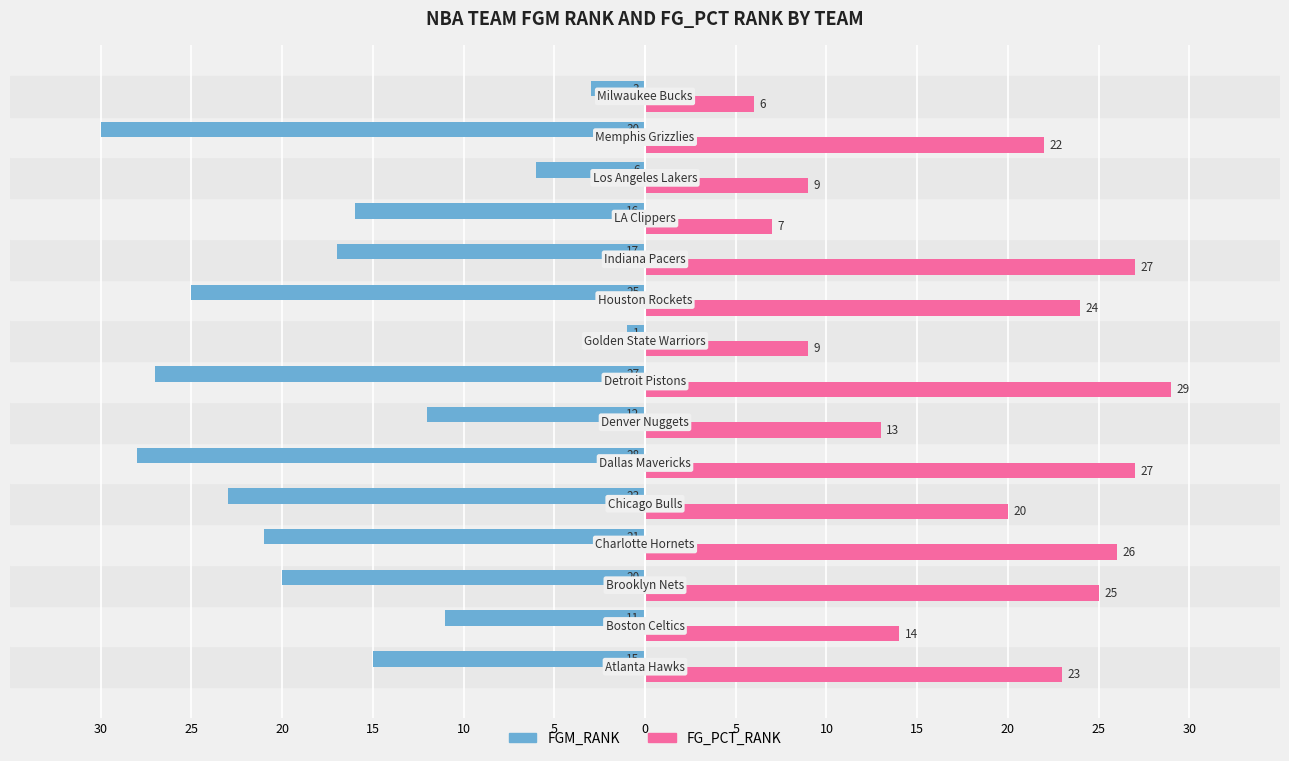

What are all the series names shown in the legend?

FGM_RANK, FG_PCT_RANK